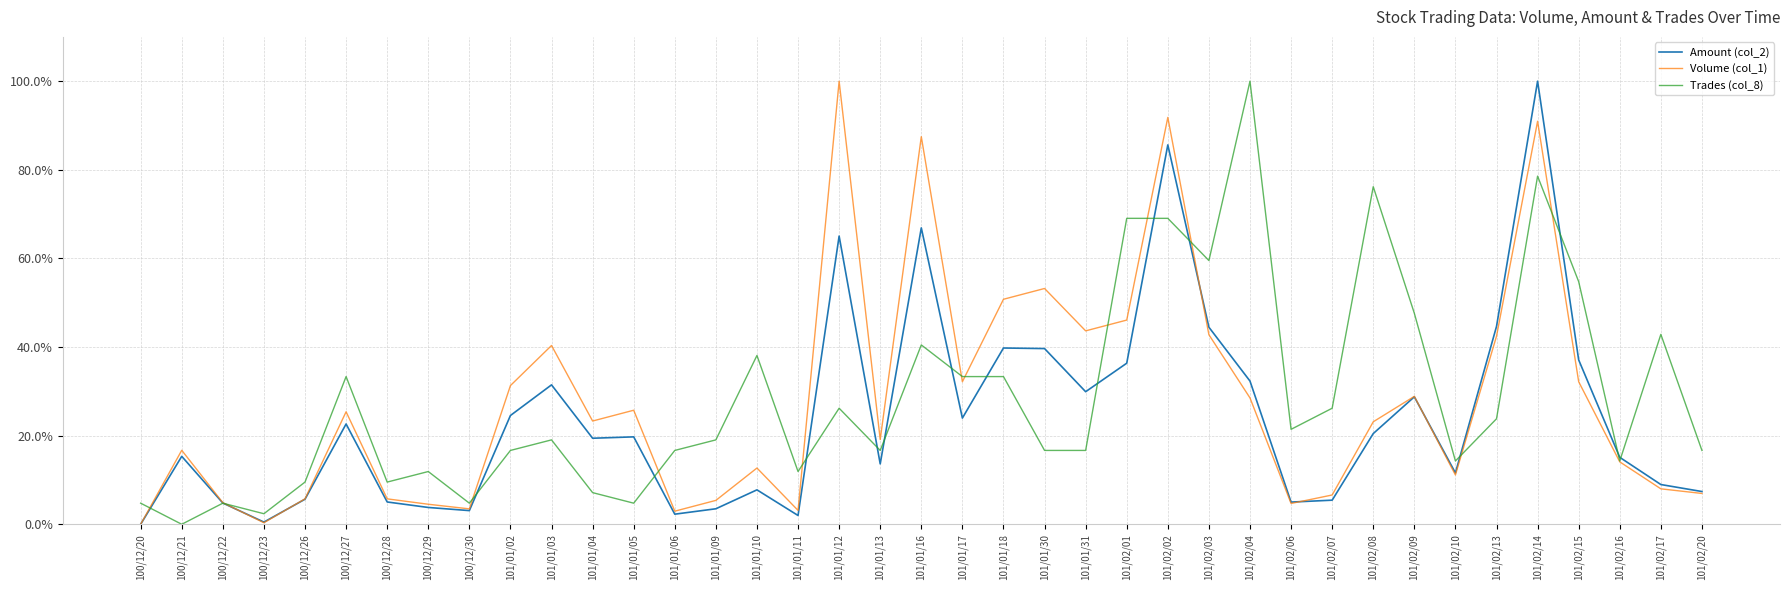

Which series has the largest total across all categories?

Trades (col_8)